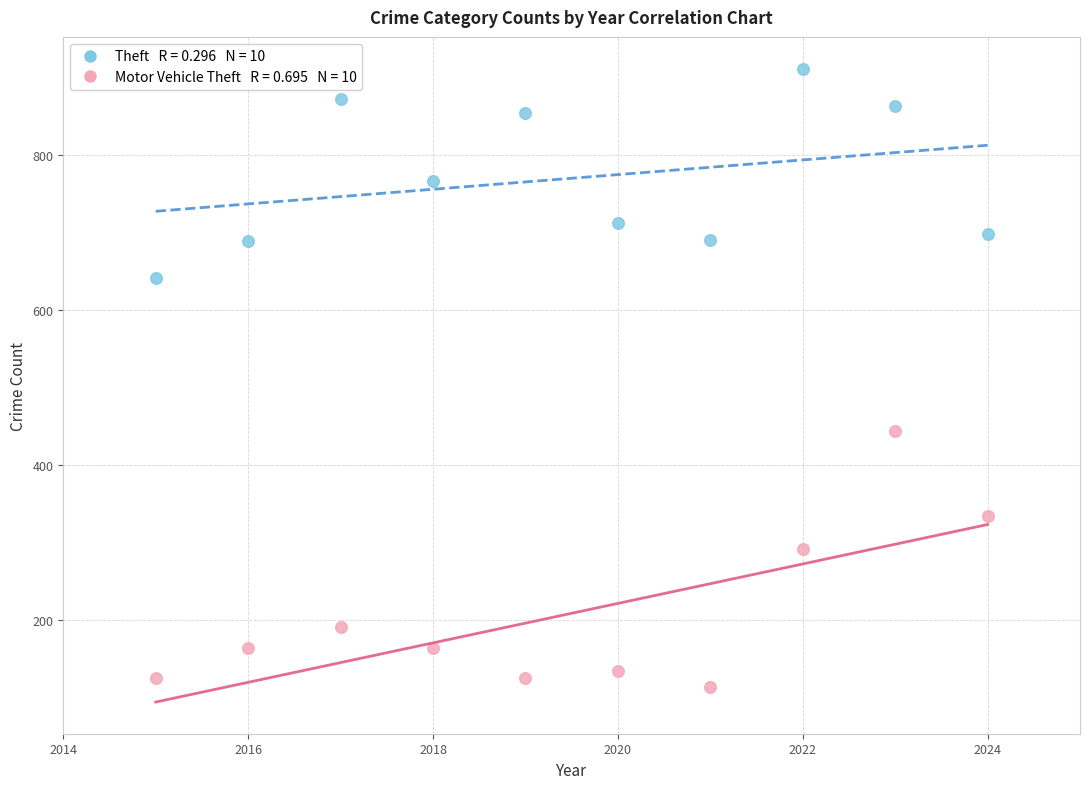

Across all data points, what is the range of Y values (max minus min)?

799